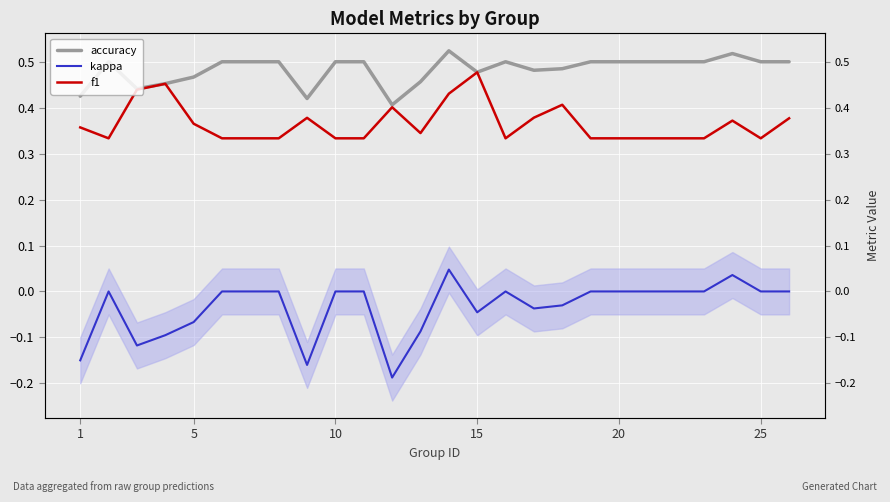

True or false: f1 and kappa cross at least once.

False